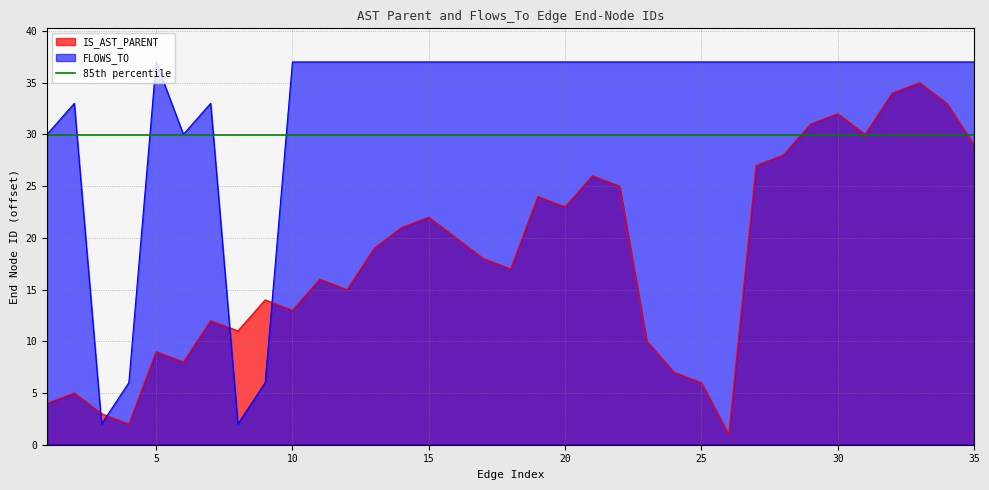

Which series ends up on top after the final intersection of FLOWS_TO and IS_AST_PARENT?

FLOWS_TO